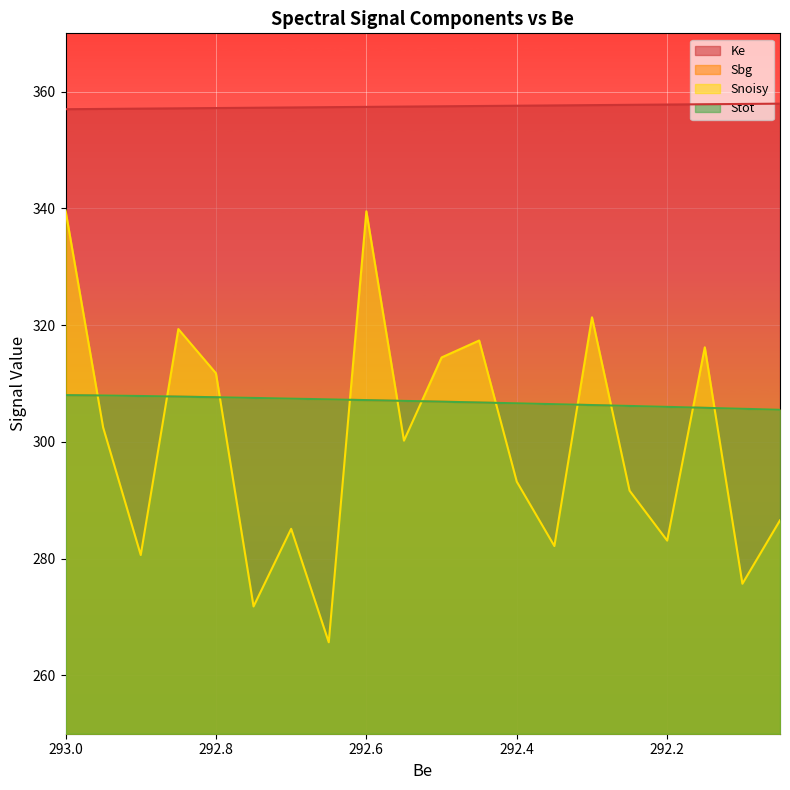

How many lines are shown in the chart?

4